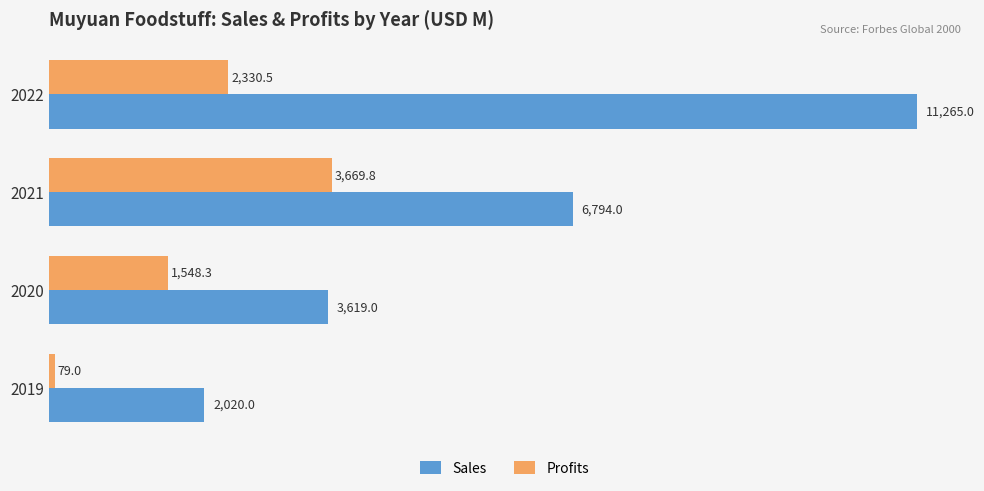

Count the Sales values in the range 3619 to 11265.

3